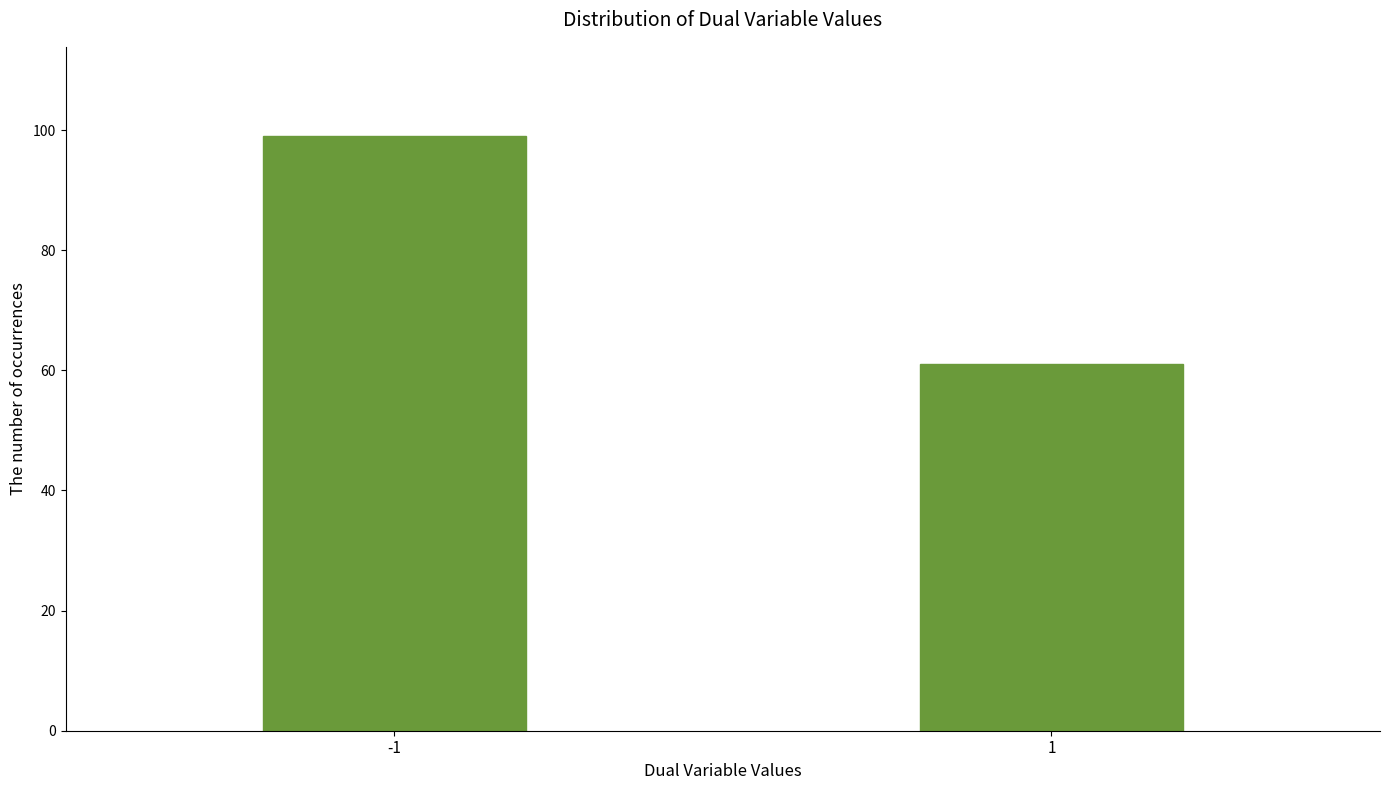

Reading left to right, transcribe all the data shown in this chart.

99	61